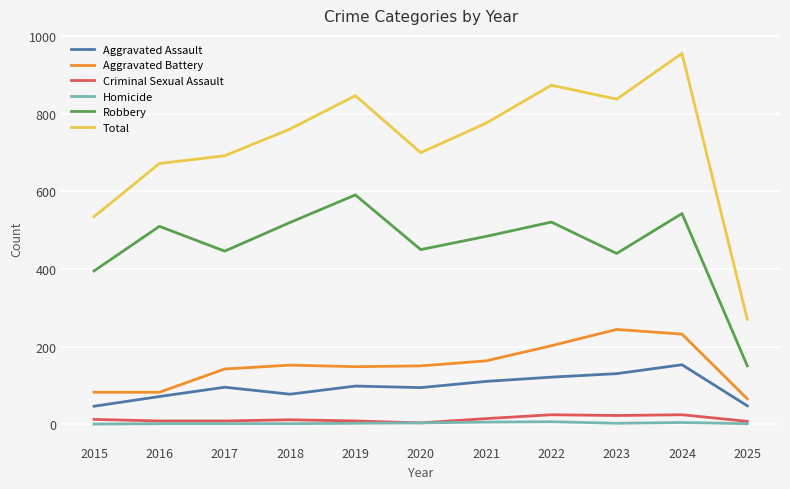

What is the highest value of the Aggravated Battery series?

244